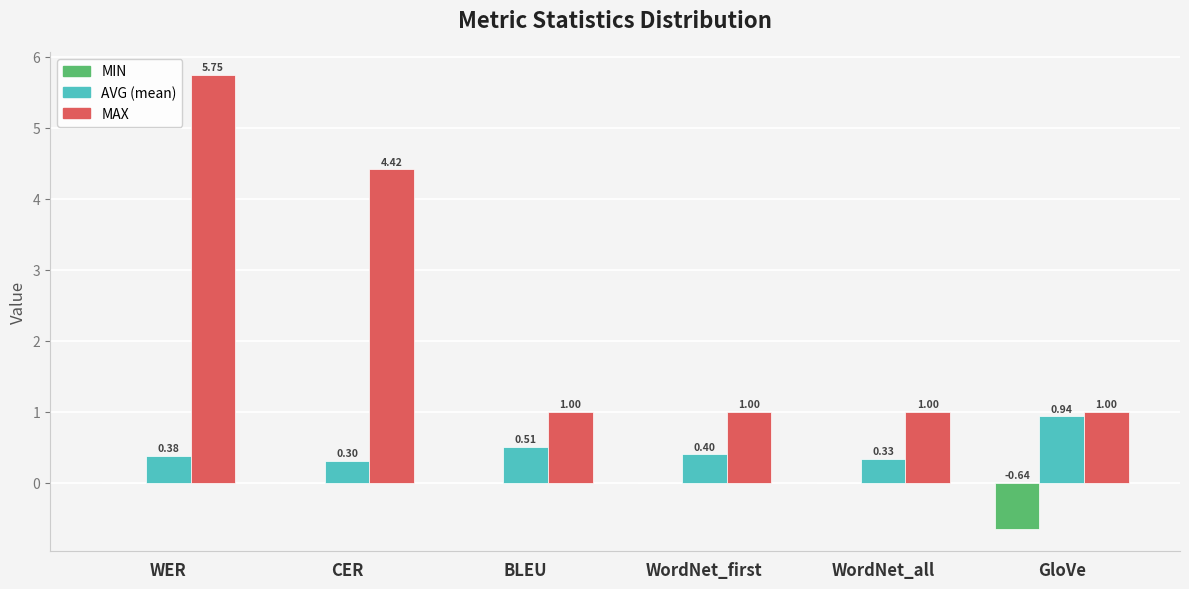

Which category has the highest value across all series?

WER